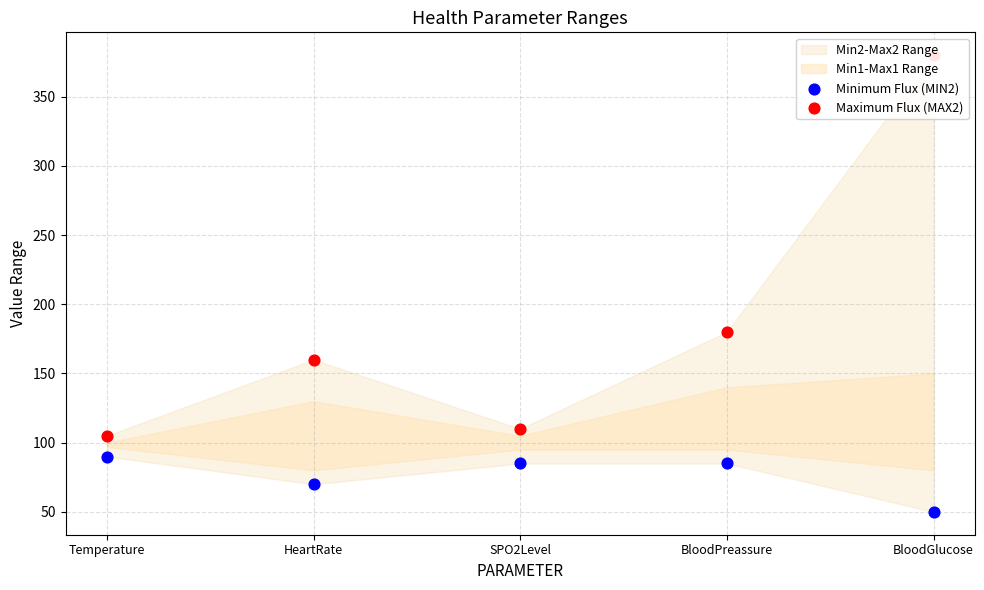

Which series contains the highest Y value?

Maximum Flux (MAX2)